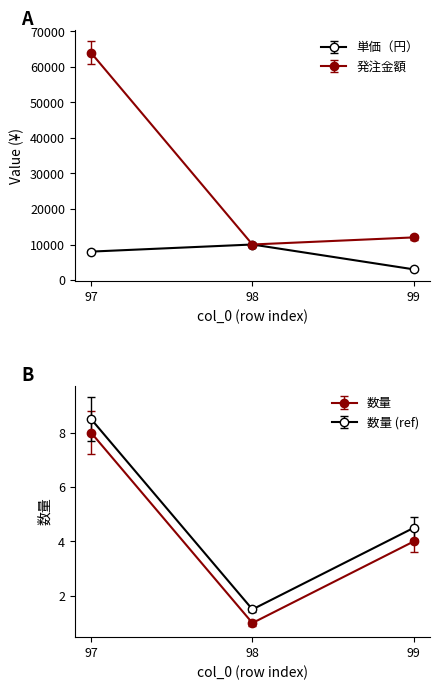

What is the value of the 数量 point at the 1st from the left?

8